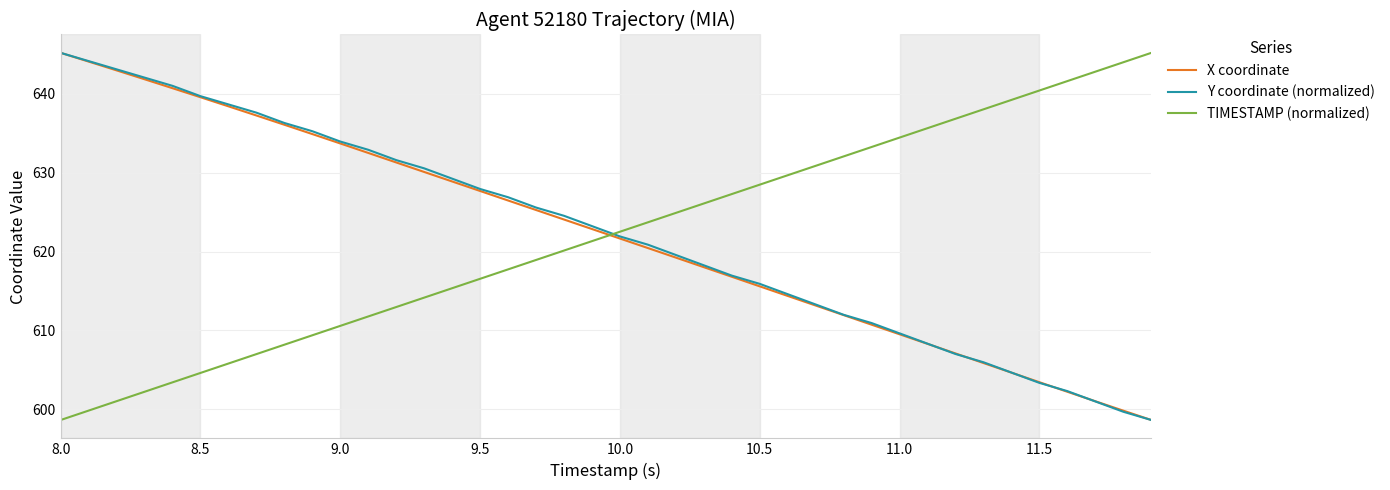

What is the greatest value displayed?

645.2